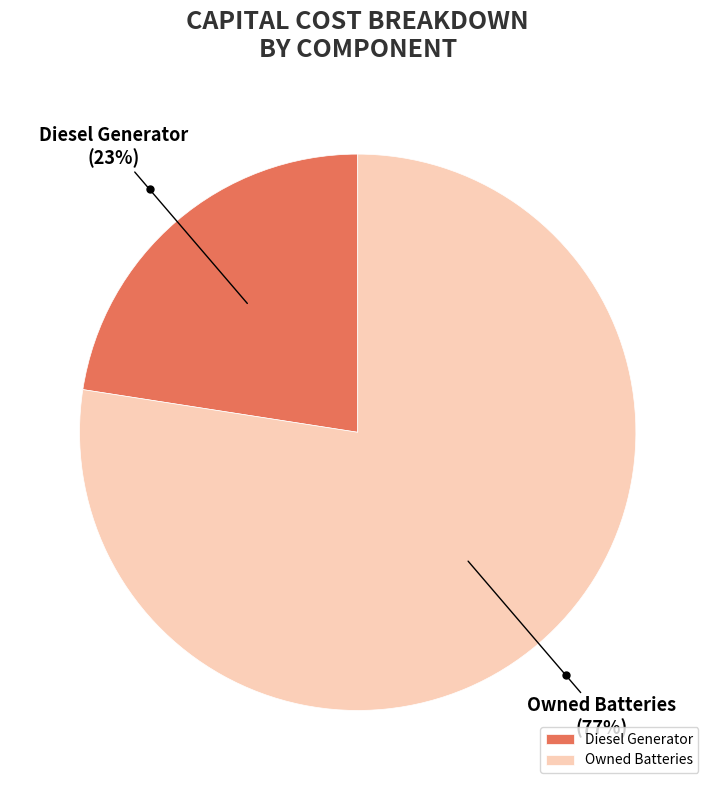

Count the number of slices in the pie.

2